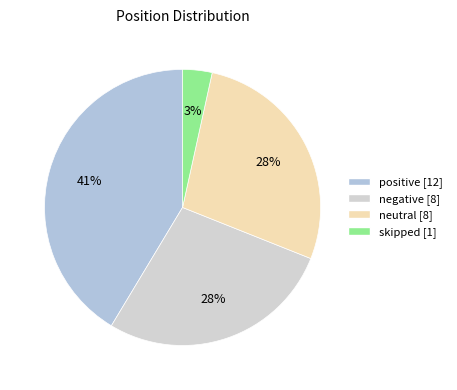

How many slices are in this pie chart?

4